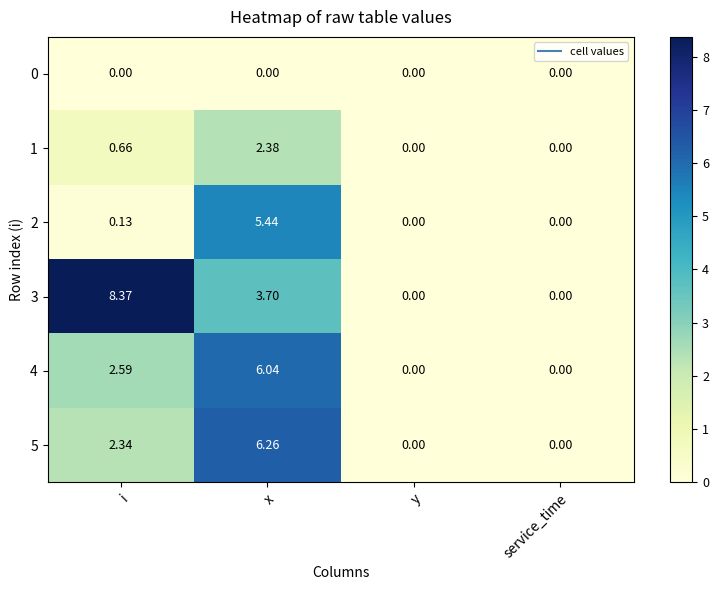

How many categories are shown in the chart?

4